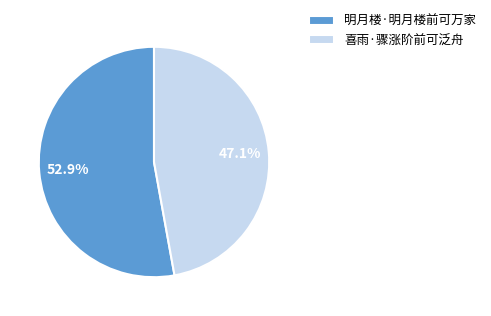

Which slice represents more than half of the pie?

明月楼·明月楼前可万家